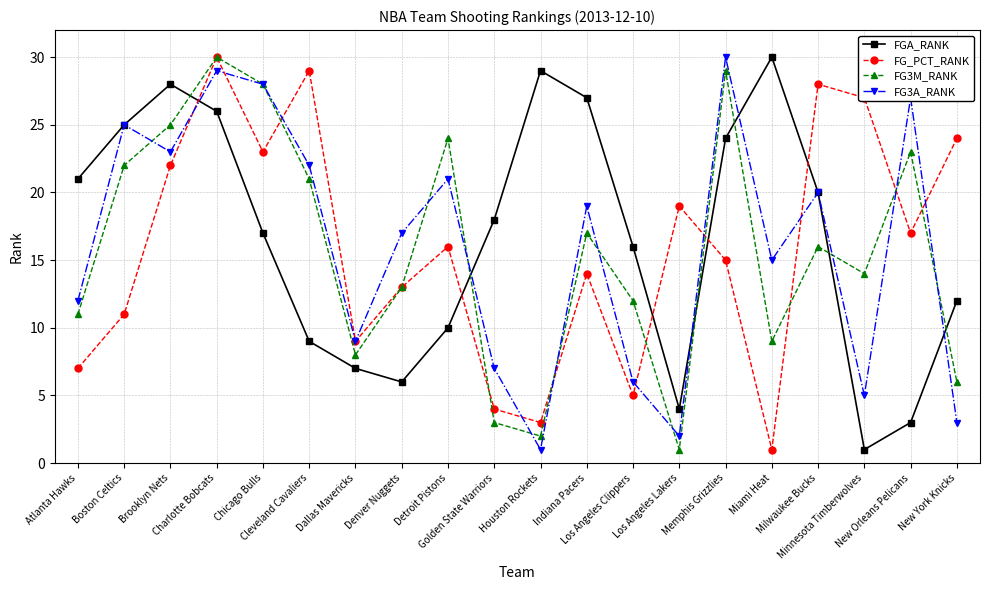

How many distinct data groups are displayed?

4